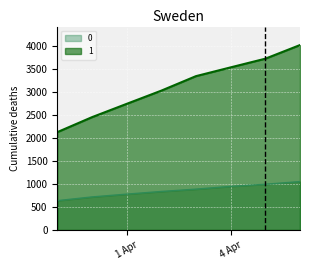

How many lines are shown in the chart?

2